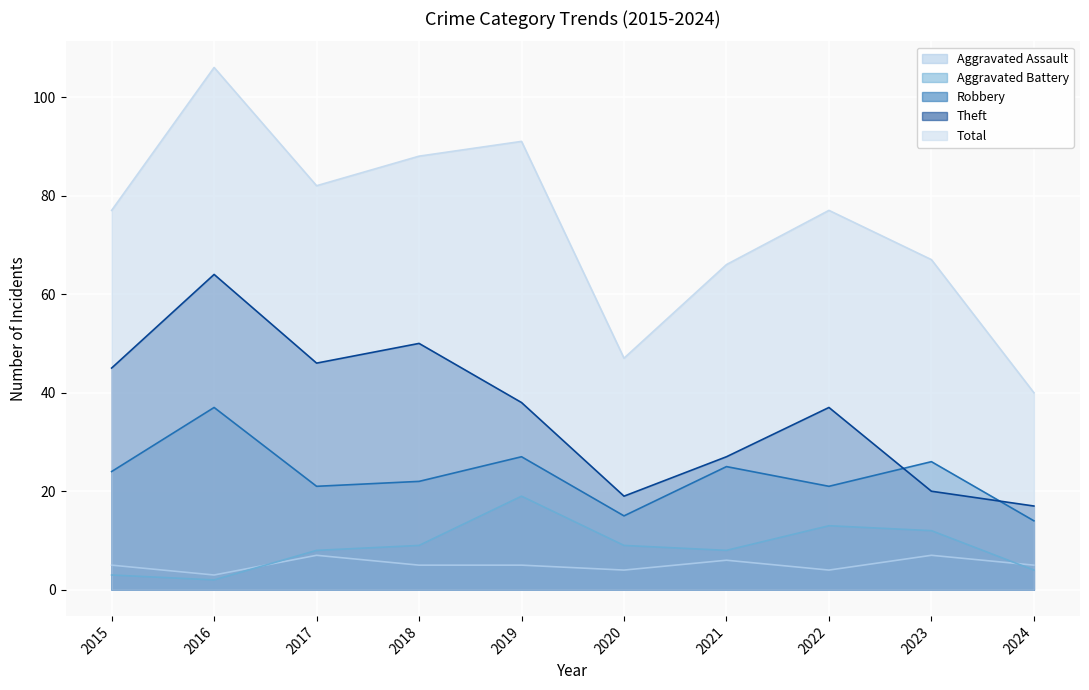

At which label does Aggravated Battery reach its peak?

2019